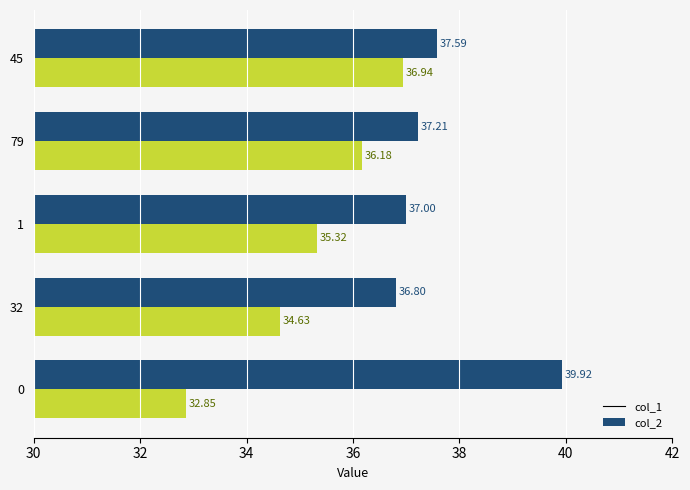

How many series are shown in this chart?

2